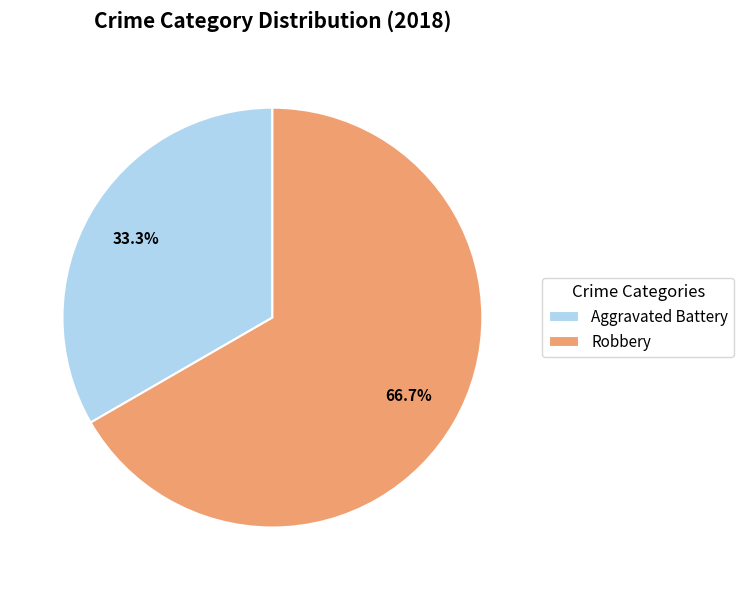

How much of the chart is everything except Robbery?

33.3%